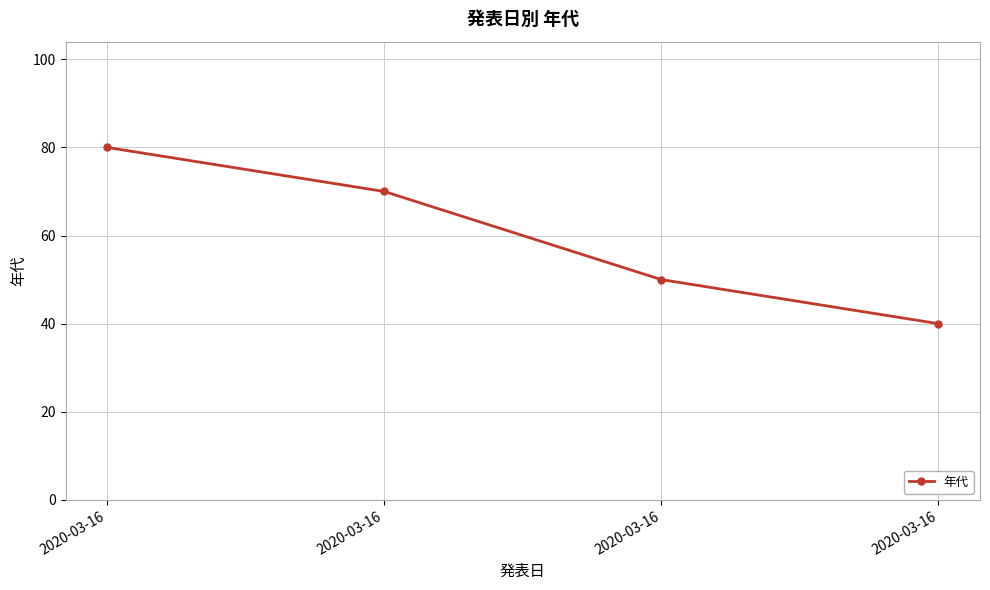

Count the number of categories in the chart.

4